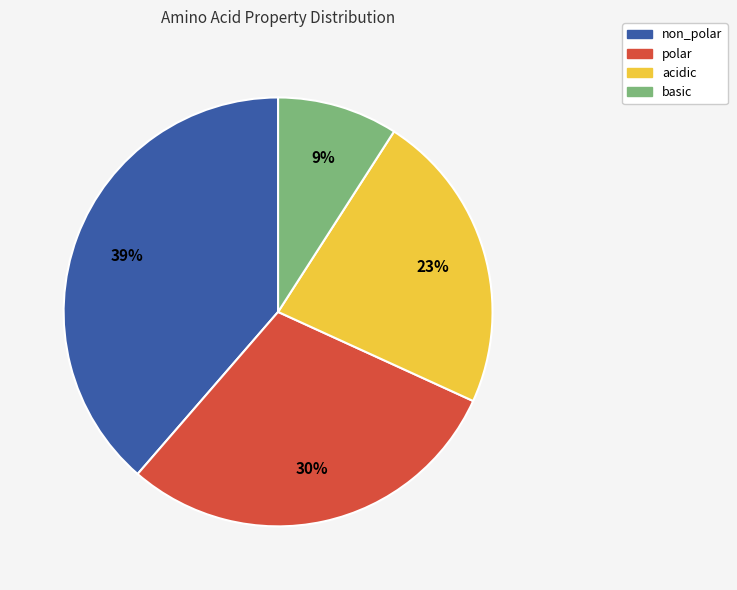

Which category has the smallest portion of the pie?

basic